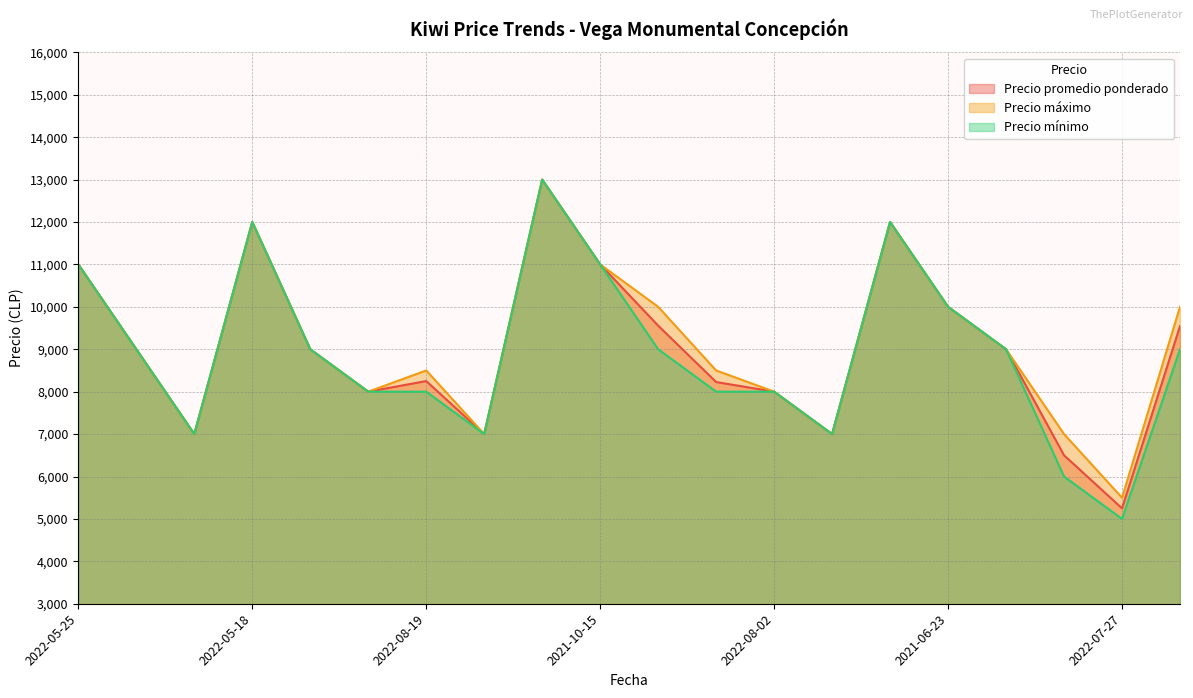

How many interior local valleys does the Precio máximo series have?

5